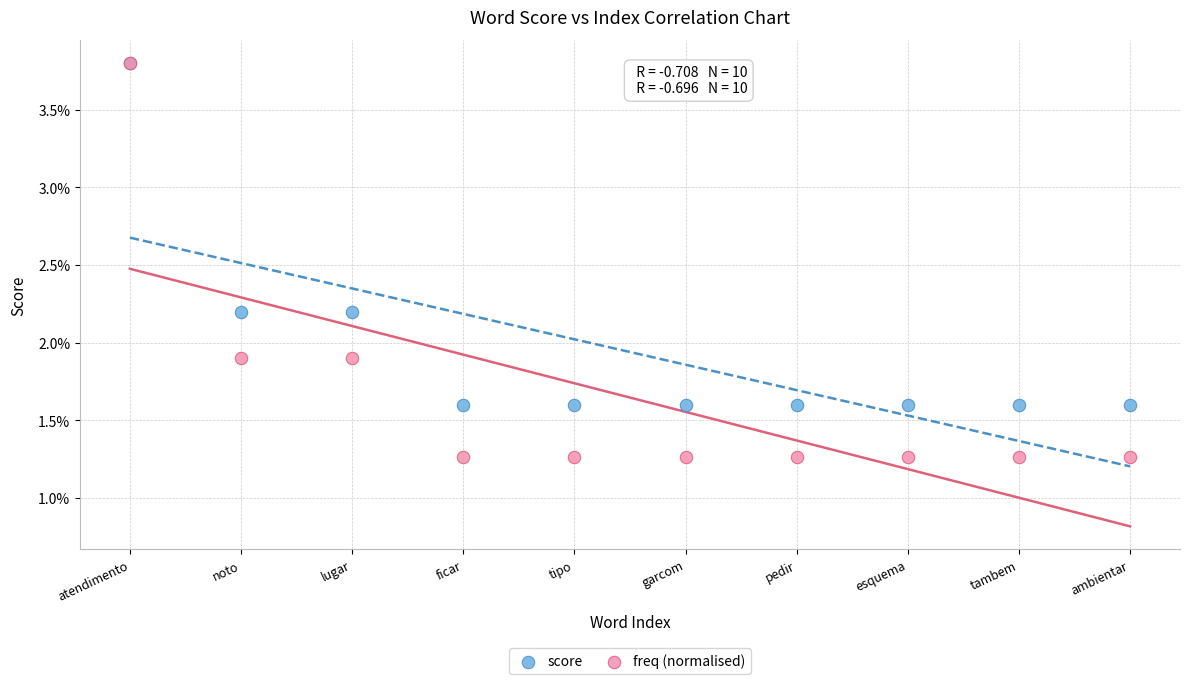

What are all the series names shown in the legend?

score, freq (normalised)